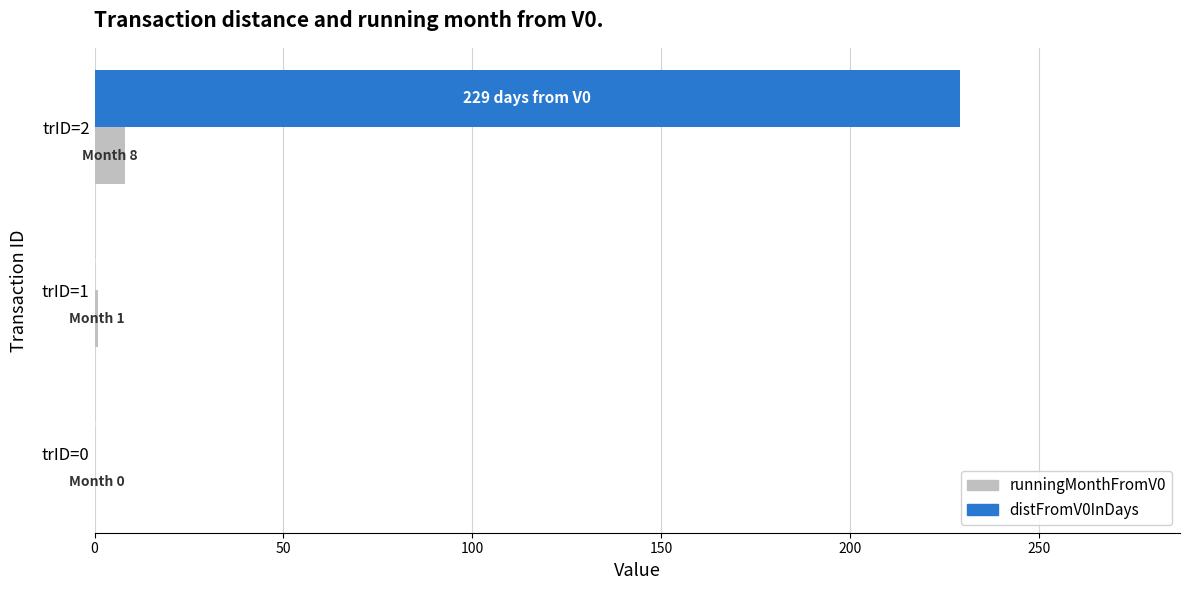

What are all the series names shown in the legend?

runningMonthFromV0, distFromV0InDays